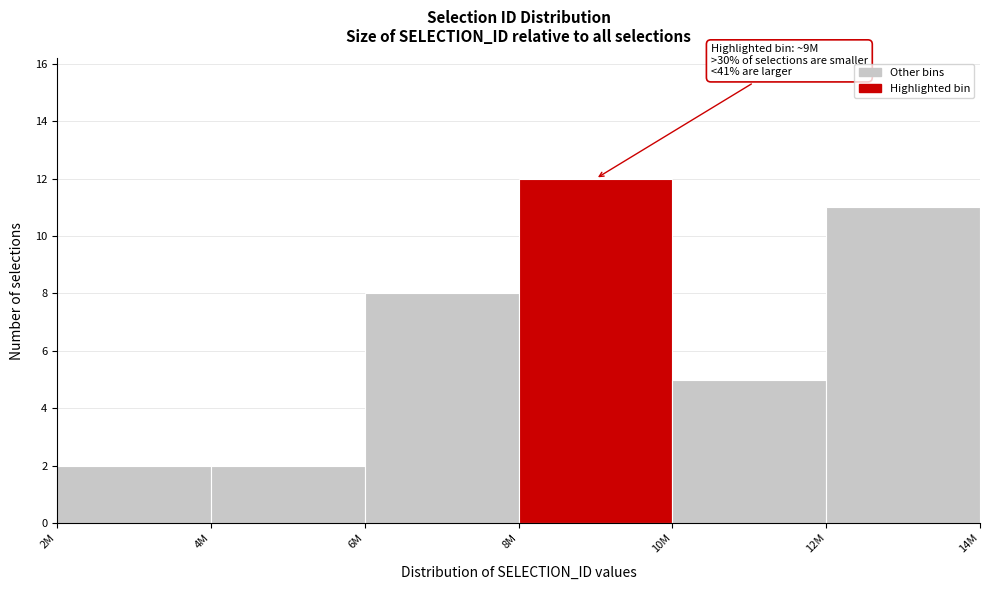

Reading left to right, extract all data points from this chart.

2	2	8	12	5	11